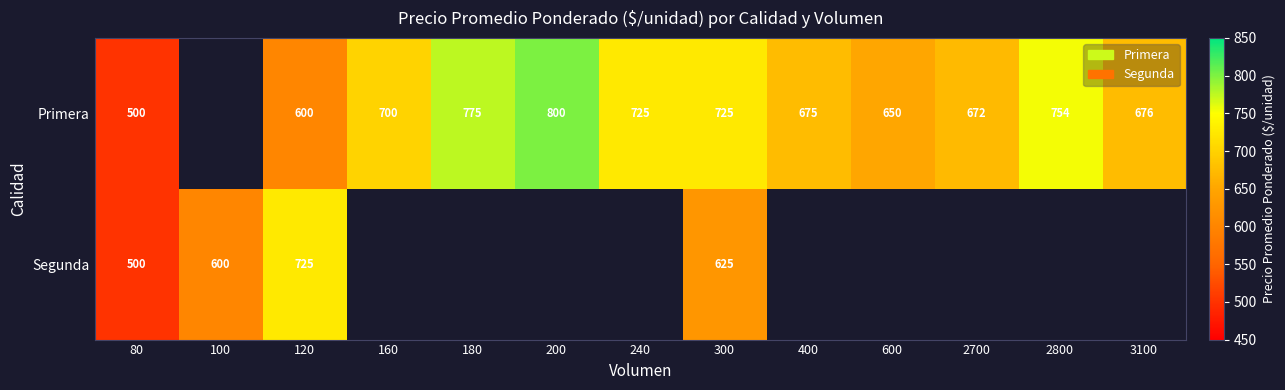

Is it true that Primera equals 650.0 at 600?

True